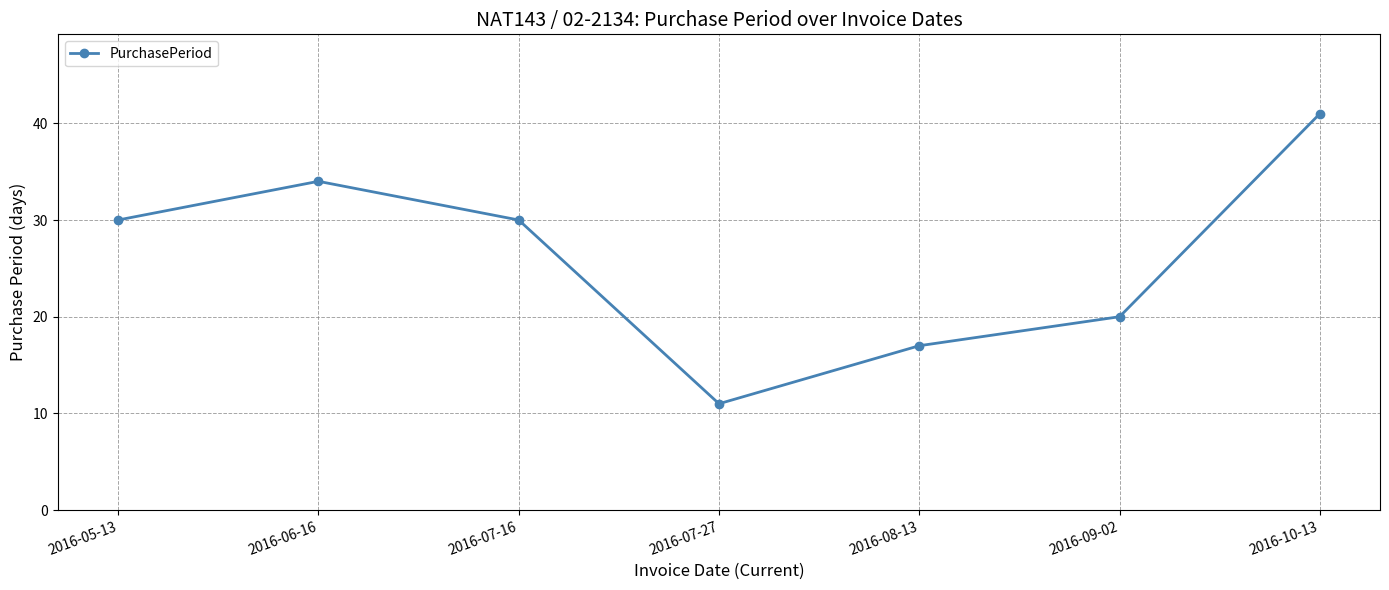

What value does the data have at 2016-06-16?

34